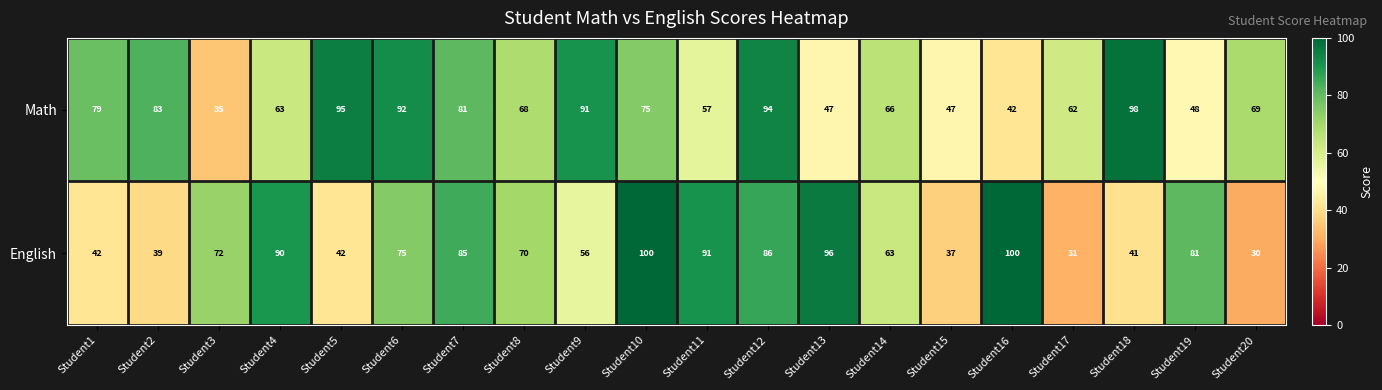

How many values in the English series are below 72?

10